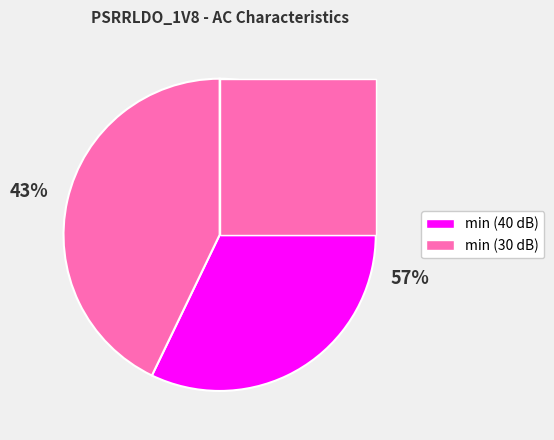

How many segments does this pie chart have?

2